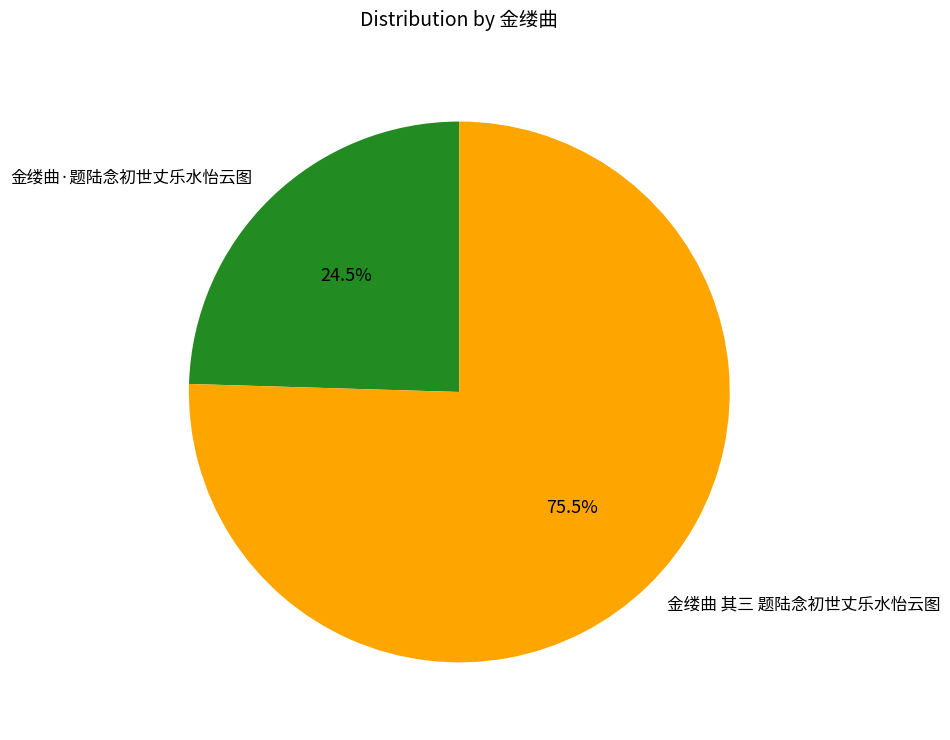

Count the number of slices in the pie.

2